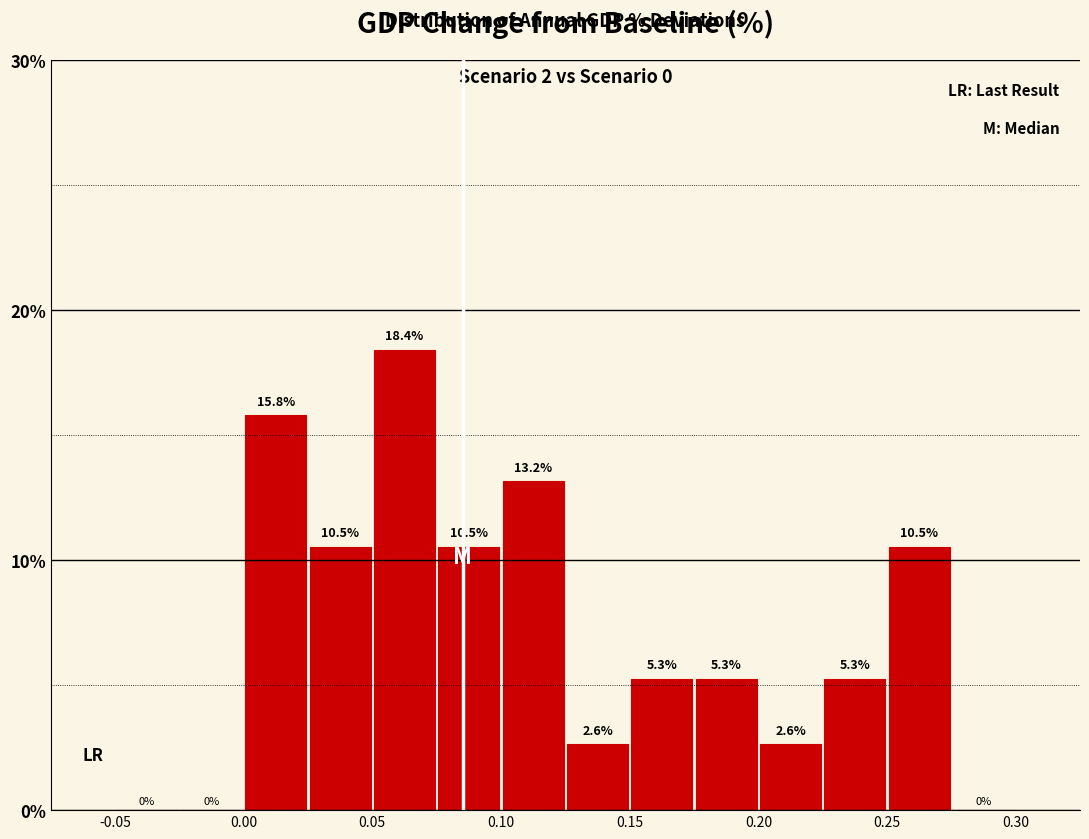

Over which range of the x-axis is the bar tallest?

0.050 to 0.075